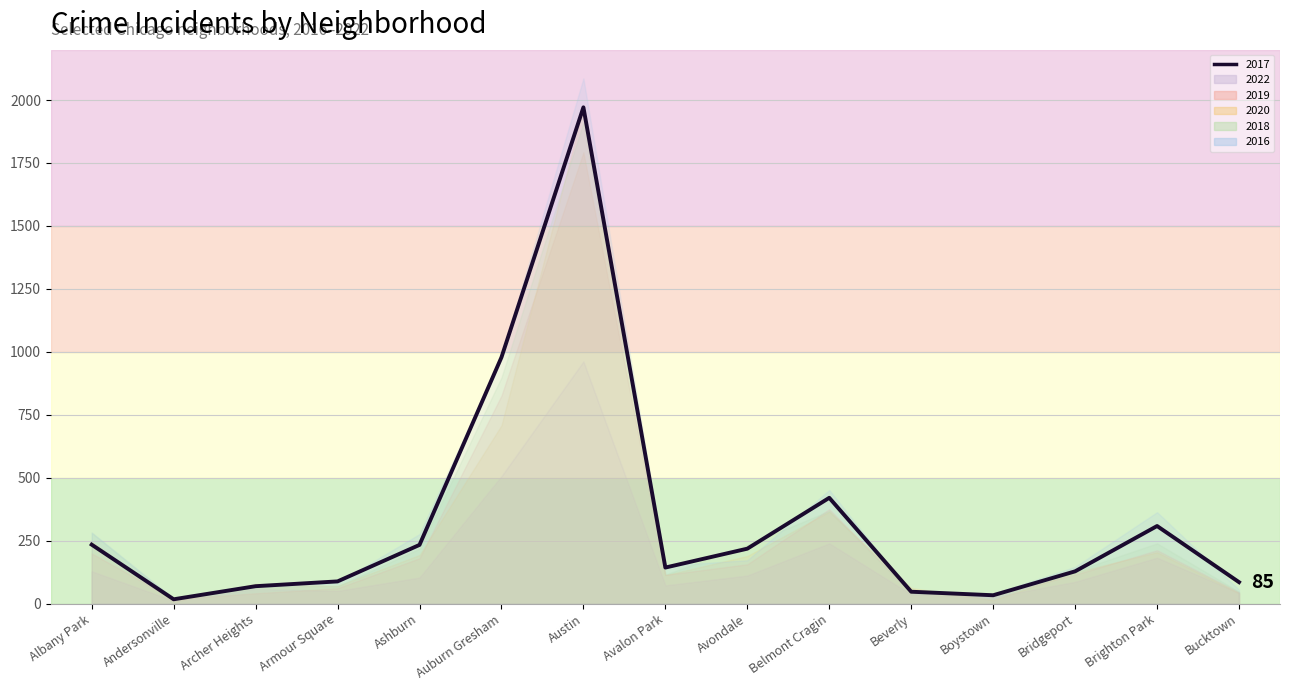

True or false: 2020 and 2017 intersect in this chart.

True